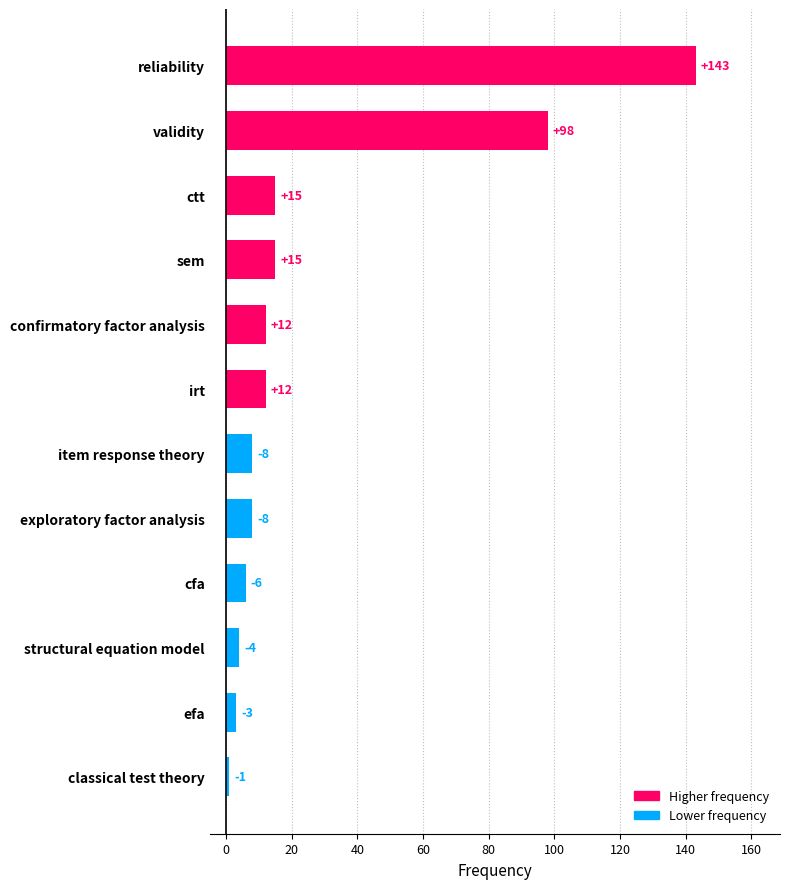

What is the difference between the second highest and second lowest values?

95